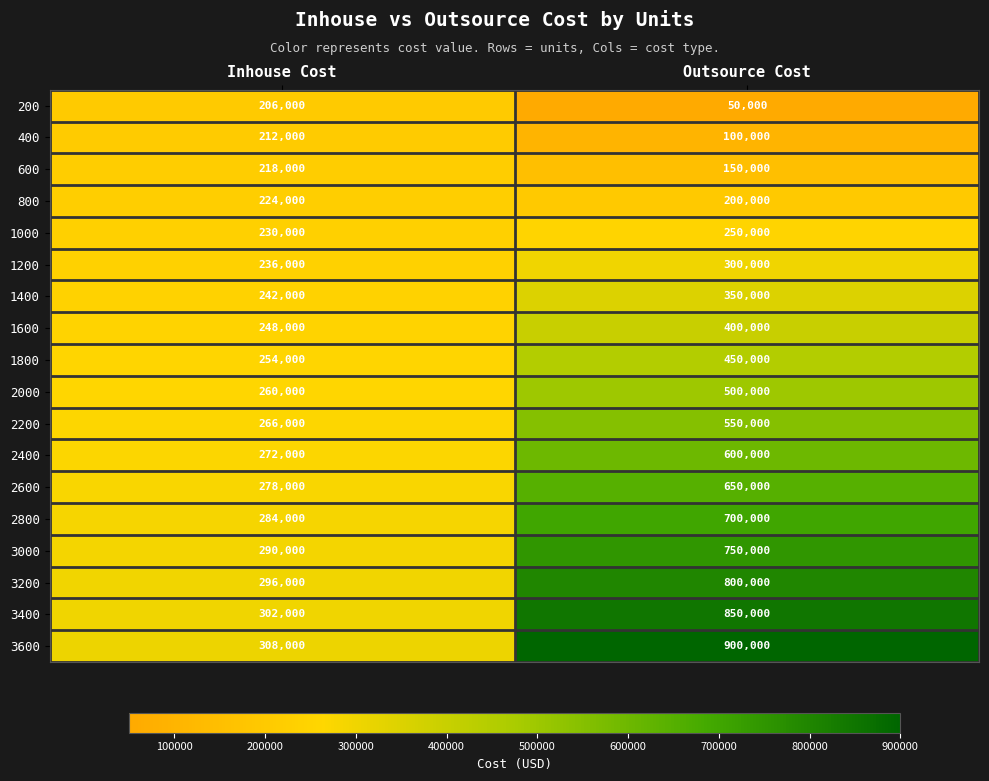

What is the difference between the highest and lowest values at Outsource Cost?

850000